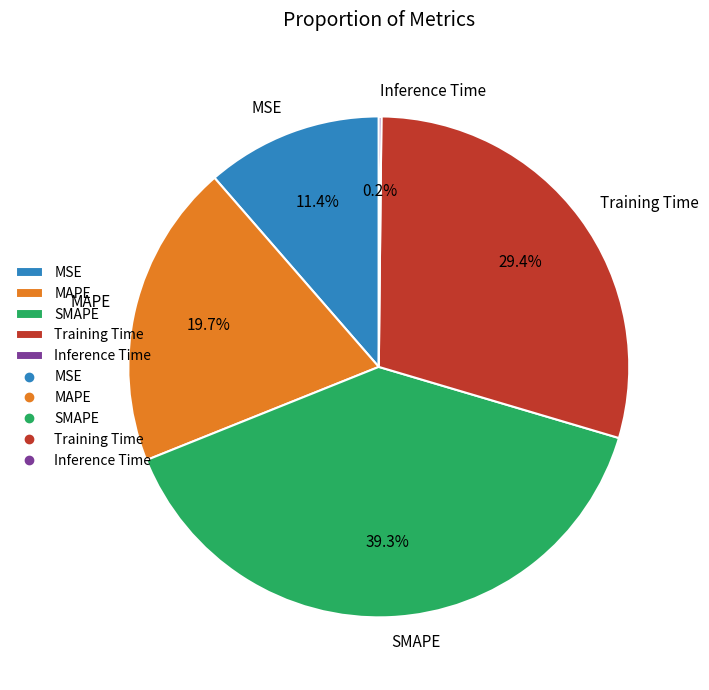

True or false: MAPE accounts for 29% of the total.

False